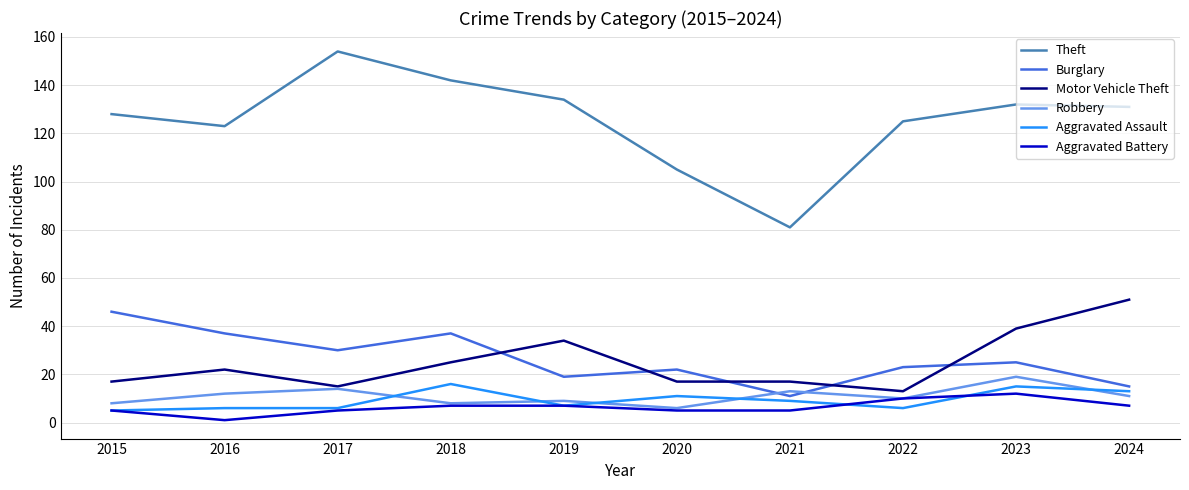

At which category does Motor Vehicle Theft reach its first local peak?

2016